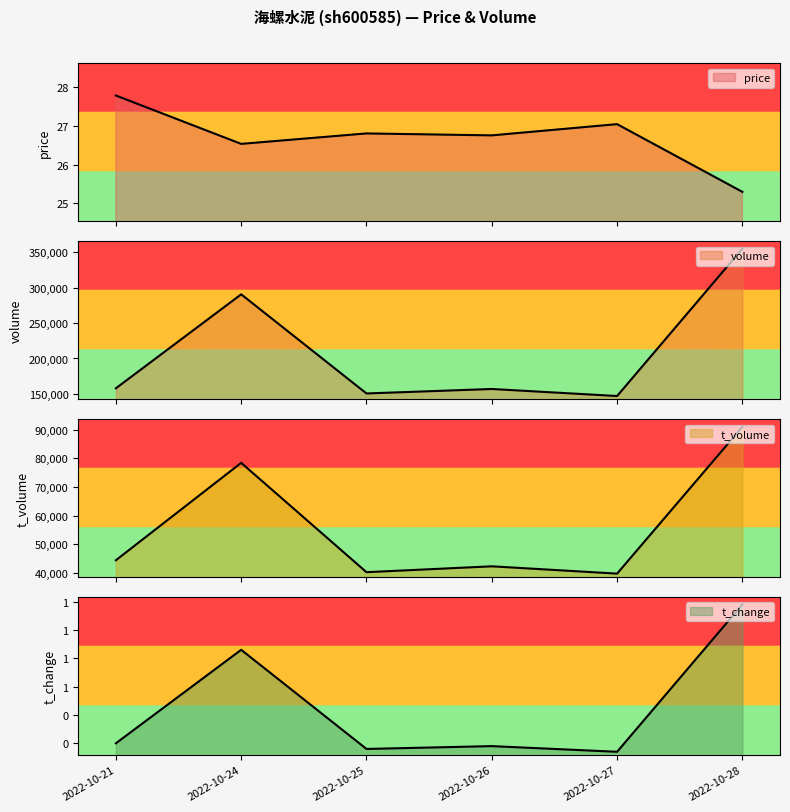

Reading left to right, transcribe all the data shown in this chart.

price: 2022-10-28=25.3	2022-10-27=27.1	2022-10-26=26.8	2022-10-25=26.8	2022-10-24=26.5	2022-10-21=27.8
volume: 2022-10-28=354709.0	2022-10-27=147143.0	2022-10-26=157044.0	2022-10-25=150740.0	2022-10-24=290393.0	2022-10-21=158018.0
t_volume: 2022-10-28=90999.0	2022-10-27=39749.0	2022-10-26=42299.0	2022-10-25=40251.0	2022-10-24=78430.0	2022-10-21=44419.0
t_change: 2022-10-28=0.9	2022-10-27=0.4	2022-10-26=0.4	2022-10-25=0.4	2022-10-24=0.7	2022-10-21=0.4